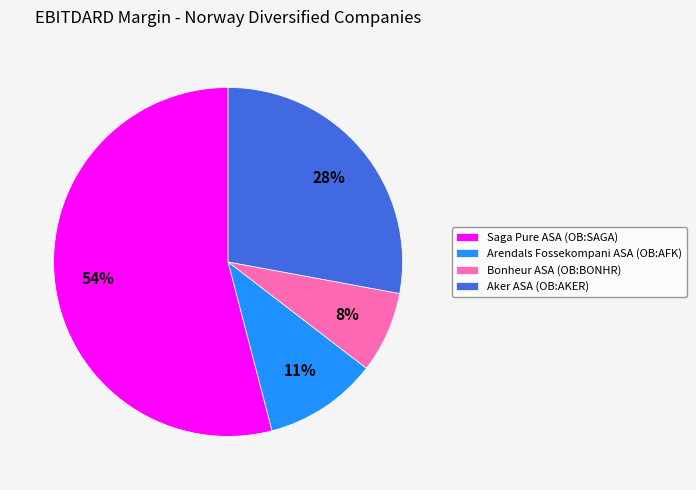

Which slice represents more than half of the pie?

Saga Pure ASA (OB:SAGA)